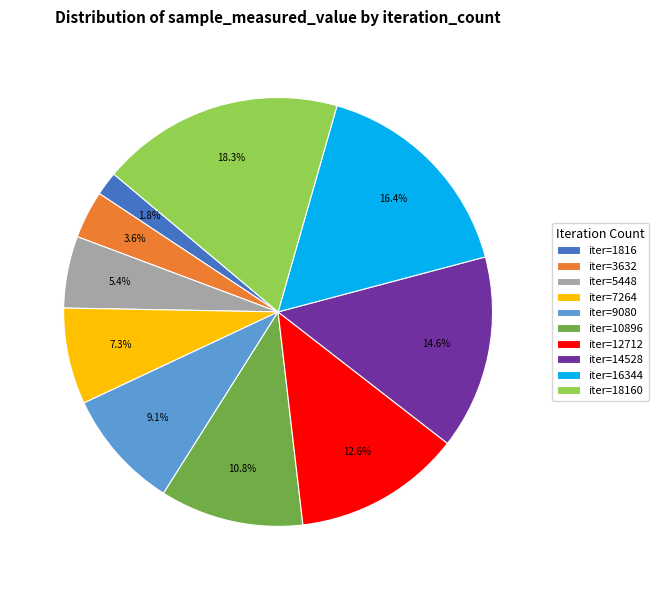

What is the largest slice in the pie chart?

iter=18160